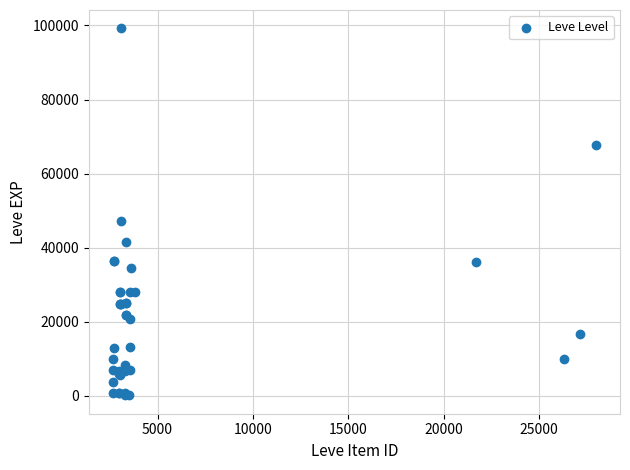

What Y value in the scatter plot is closest to 49690?

47200